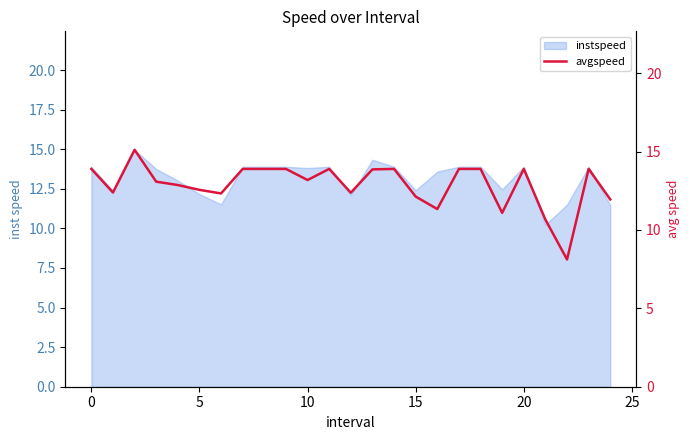

How many lines are shown in the chart?

1